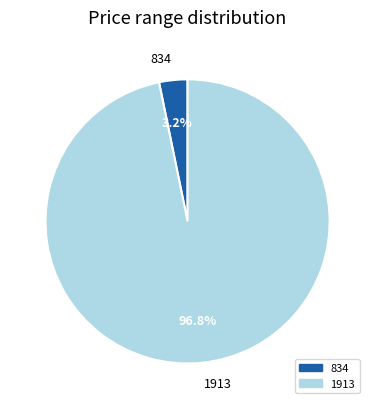

Between 1913 and 834, which is larger?

1913